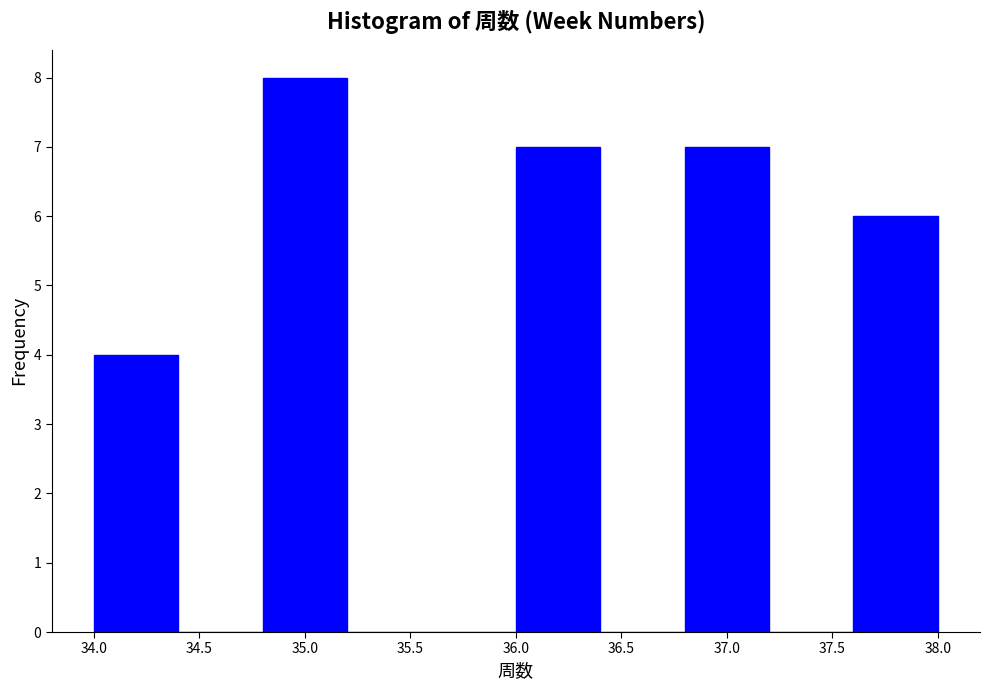

Reading left to right, list every bar in this chart as the range it spans on the x-axis followed by its height. The values are not printed on the chart, so give them approximately, as read against the axis.

34.0 to 34.4: 4
34.4 to 34.8: 0
34.8 to 35.2: 8
35.2 to 35.6: 0
35.6 to 36.0: 0
36.0 to 36.4: 7
36.4 to 36.8: 0
36.8 to 37.2: 7
37.2 to 37.6: 0
37.6 to 38.0: 6